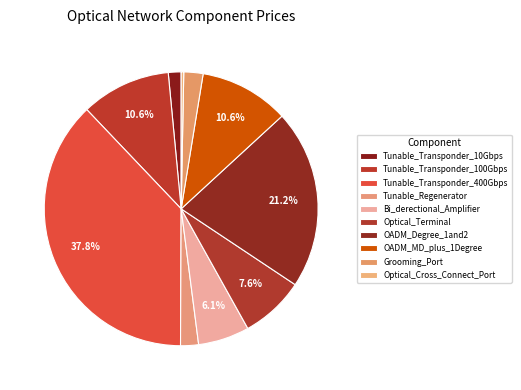

Which category has the smallest portion of the pie?

Optical_Cross_Connect_Port